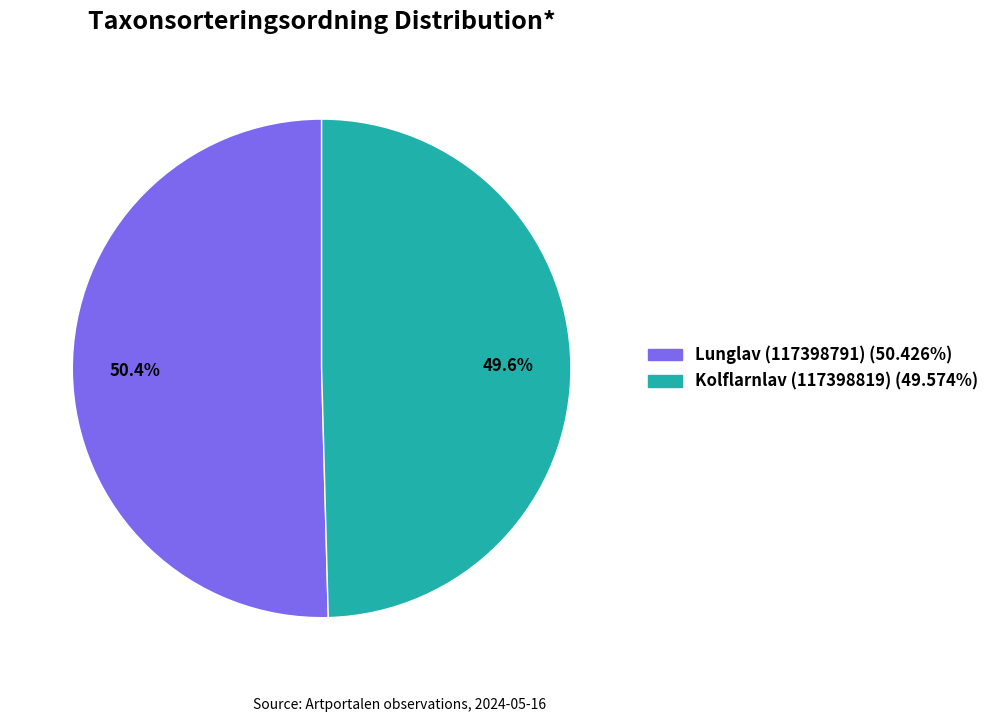

Between Lunglav (117398791) and Kolflarnlav (117398819), which is larger?

Lunglav (117398791)